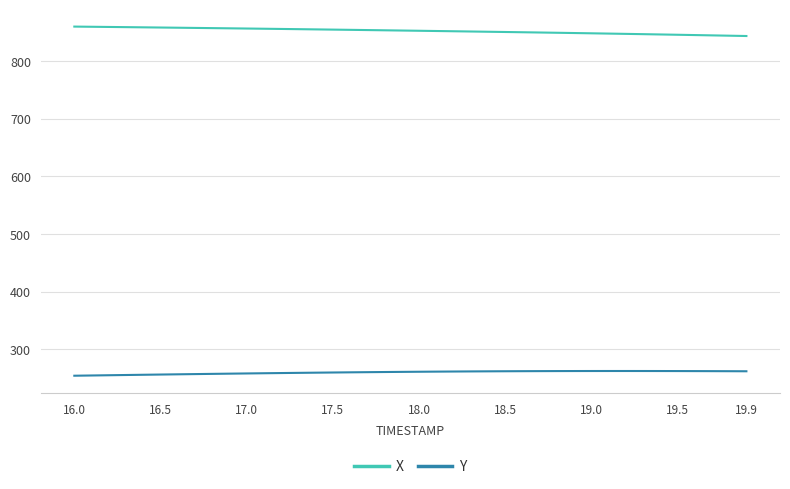

Which series has the largest total across all categories?

X